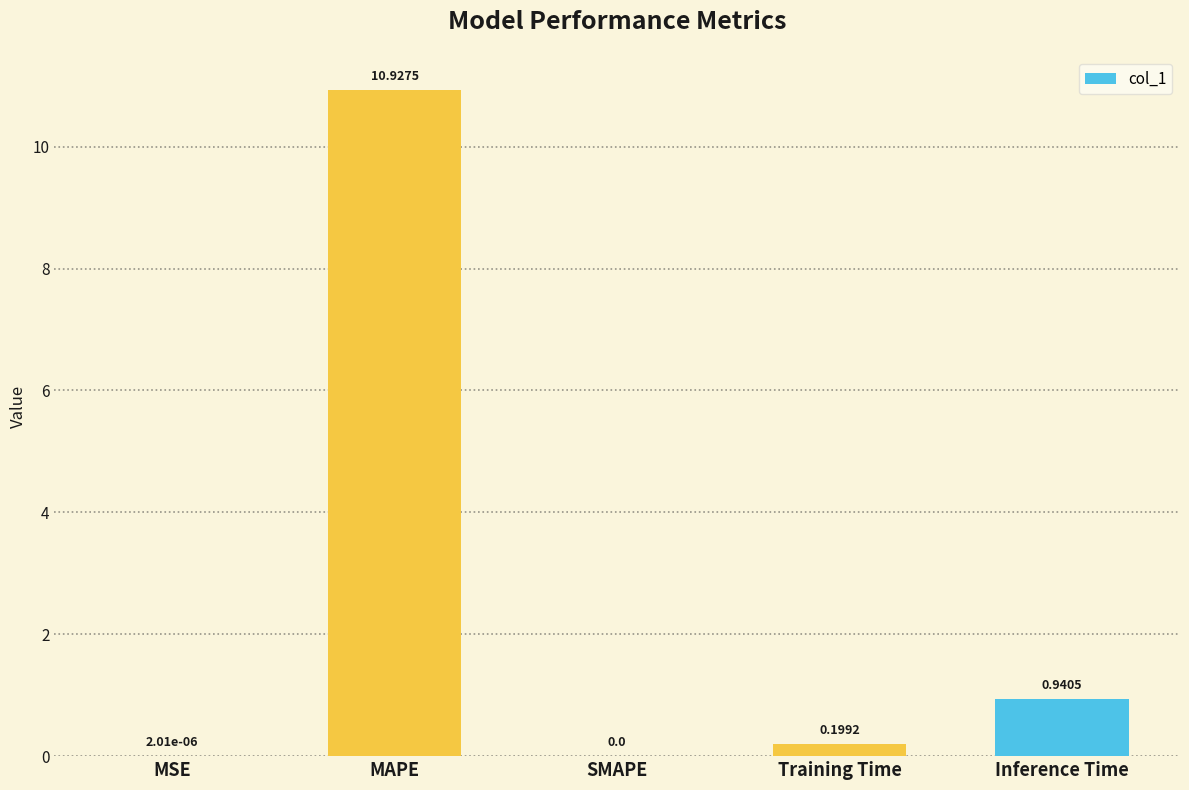

What is the greatest value displayed?

10.9